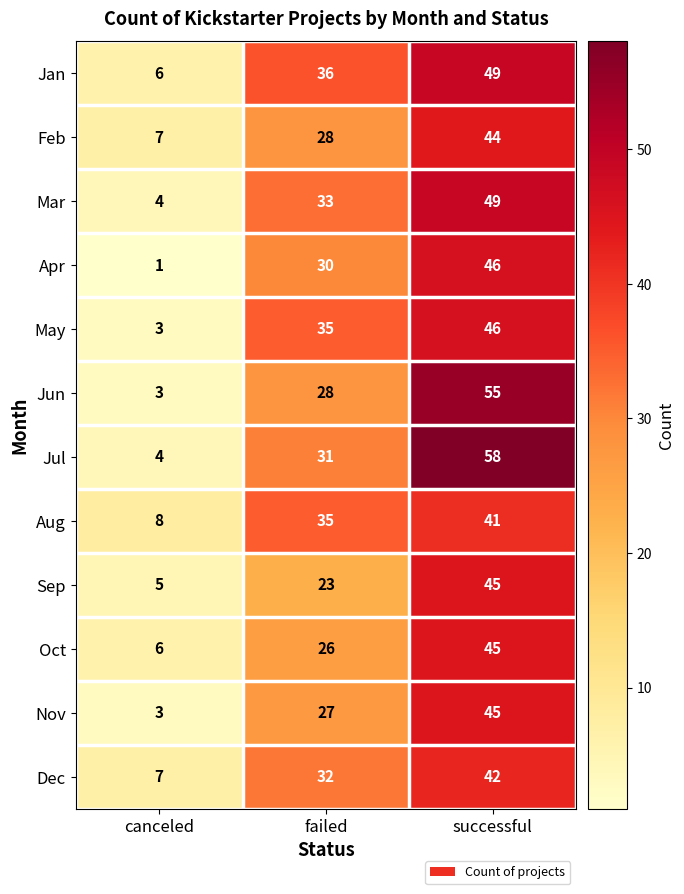

What is the difference between the Dec values at canceled and failed?

25